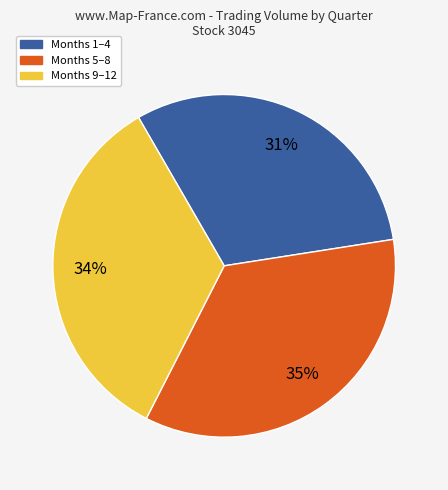

To the nearest percent, what is the difference between the largest and smallest slice percentages?

4%